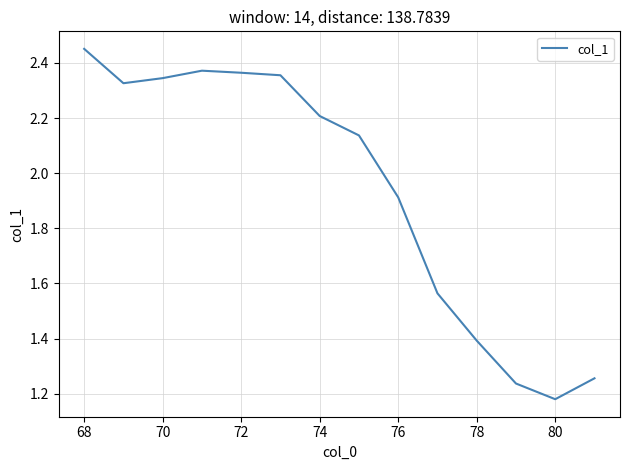

Which label corresponds to the largest value in the chart?

68